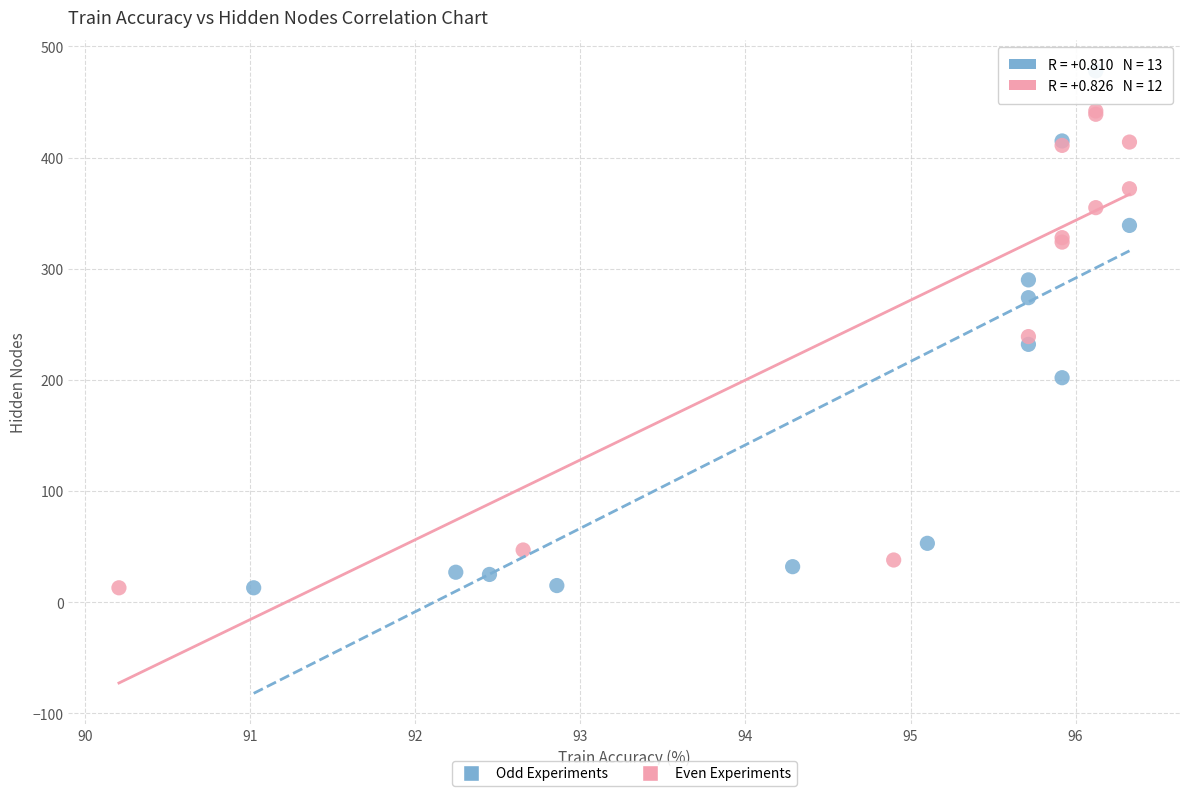

Which series has the largest Y range (max minus min)?

Odd Experiments